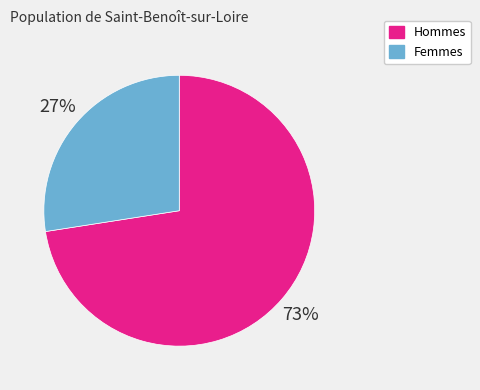

What is the smallest slice in the pie chart?

Femmes